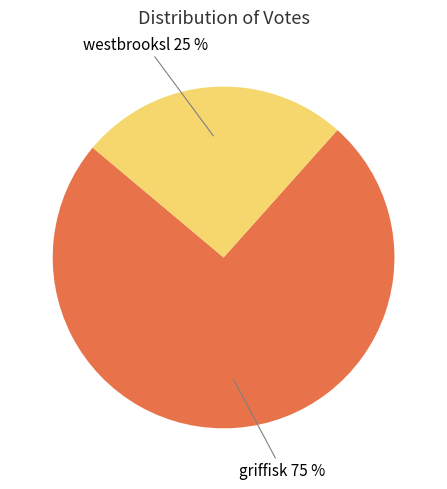

Is there a majority slice in this chart?

Yes